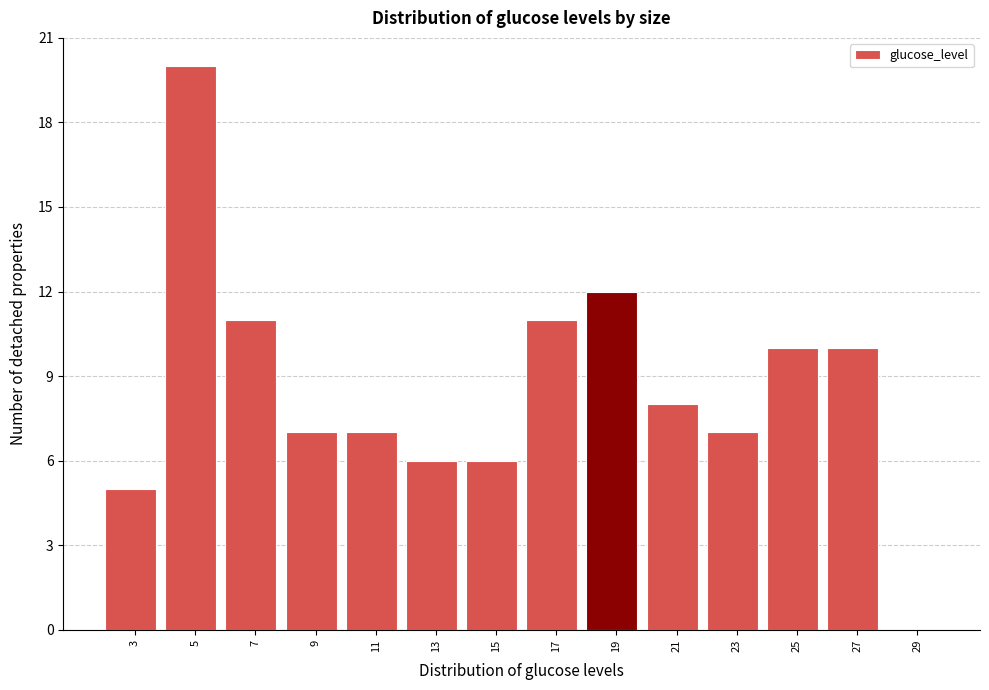

How tall is the bar that spans 10 to 12 on the x-axis? The values are not printed on the chart, so give them approximately, as read against the axis.

7